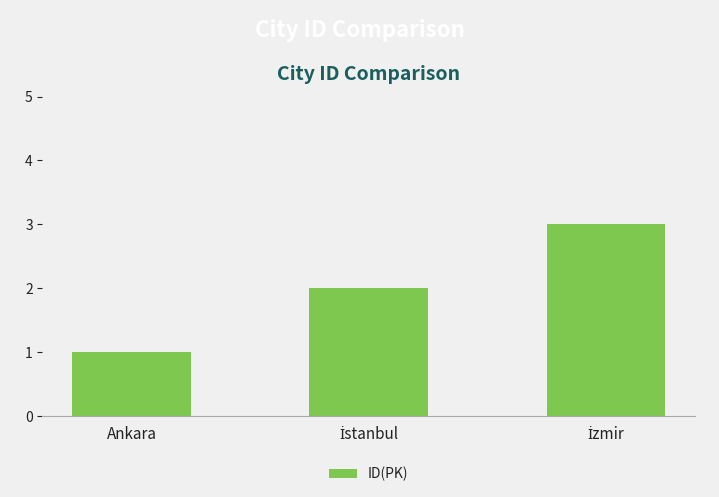

True or false: the data shows 2 at Ankara.

False